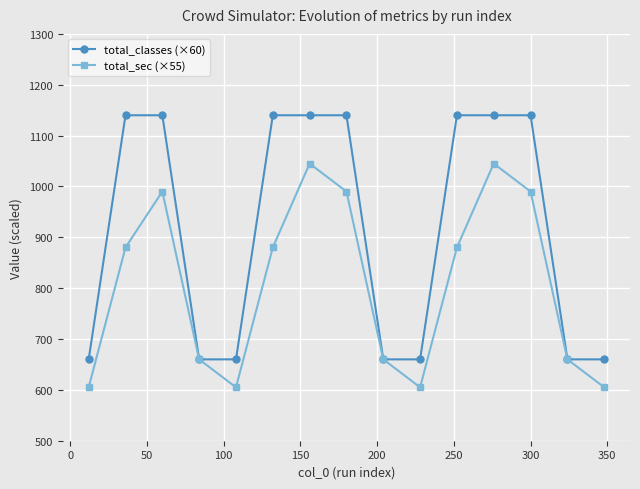

Reading left to right, extract all data points from this chart.

total_classes (×60): 660	1140	1140	660	660	1140	1140	1140	660	660	1140	1140	1140	660	660
total_sec (×55): 605	880	990	660	605	880	1045	990	660	605	880	1045	990	660	605